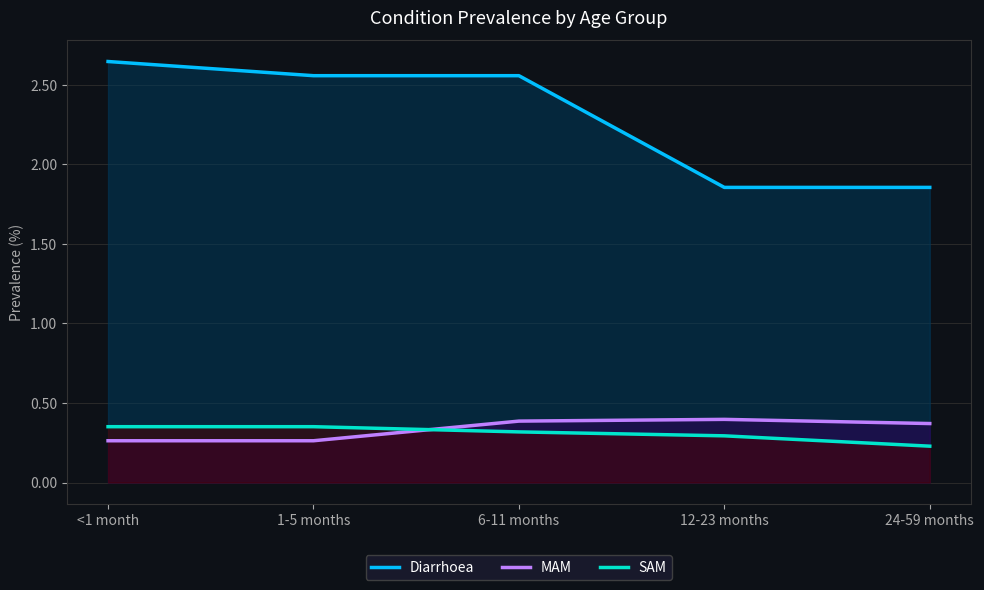

What is the total value across all series at <1 month?

3.3